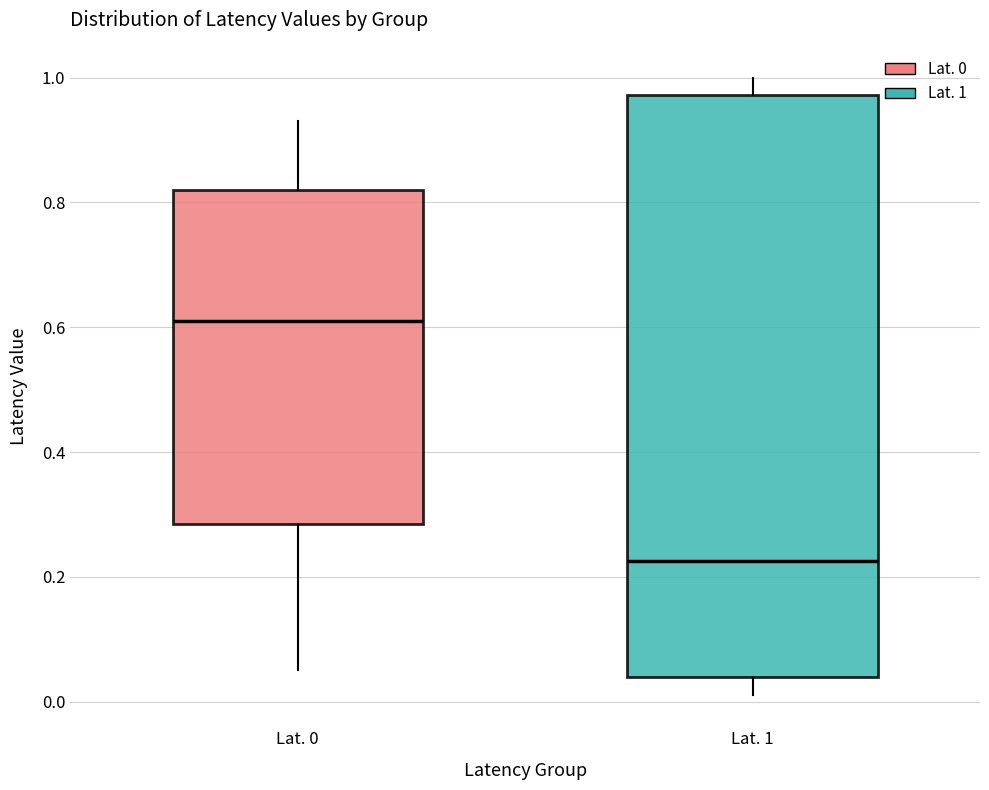

Comparing the boxes themselves (not the whiskers), which one is the tallest?

Lat. 1